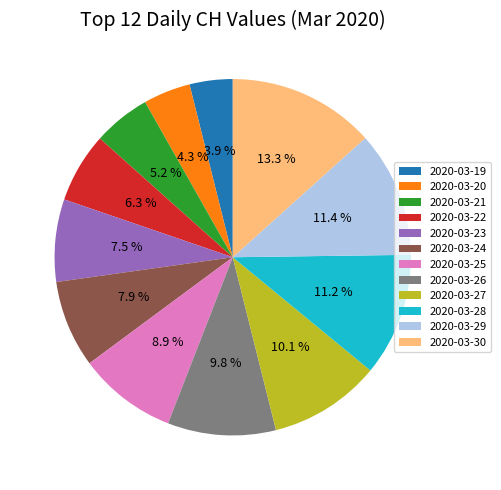

What is the total percentage of 2020-03-23 and 2020-03-25?

16.4%